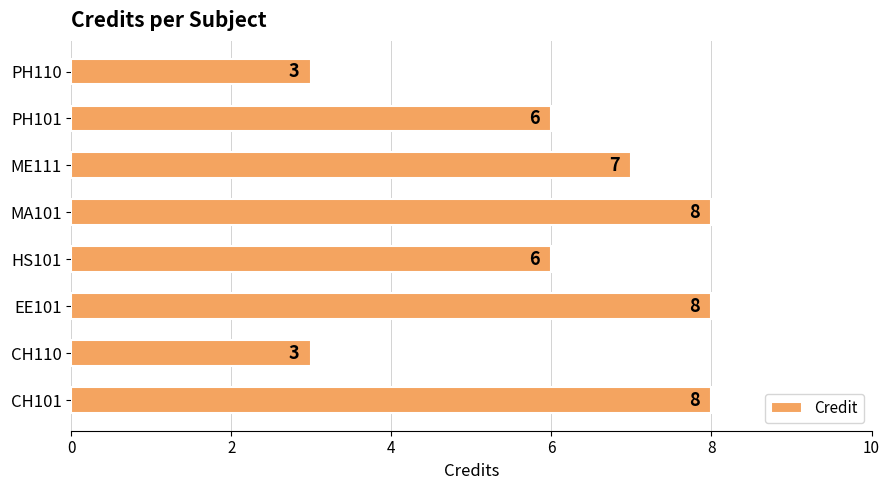

Is it true that the value at EE101 is 8?

True